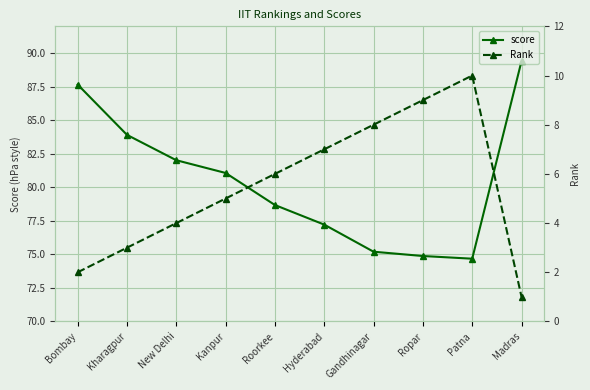

True or false: Rank and score intersect in this chart.

False